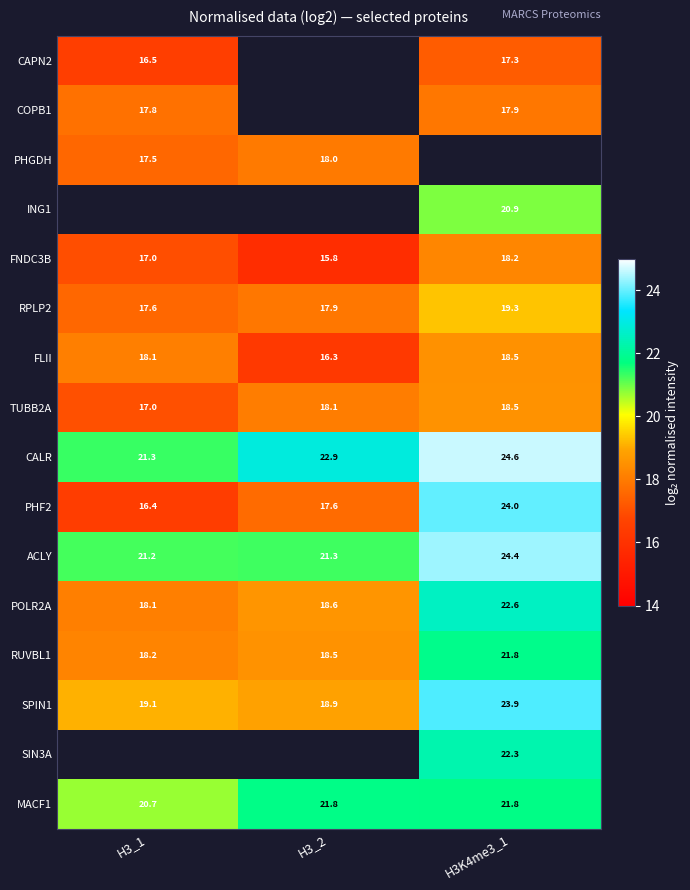

Is the value of FNDC3B at H3K4me3_1 greater than the value of SIN3A at H3K4me3_1?

No